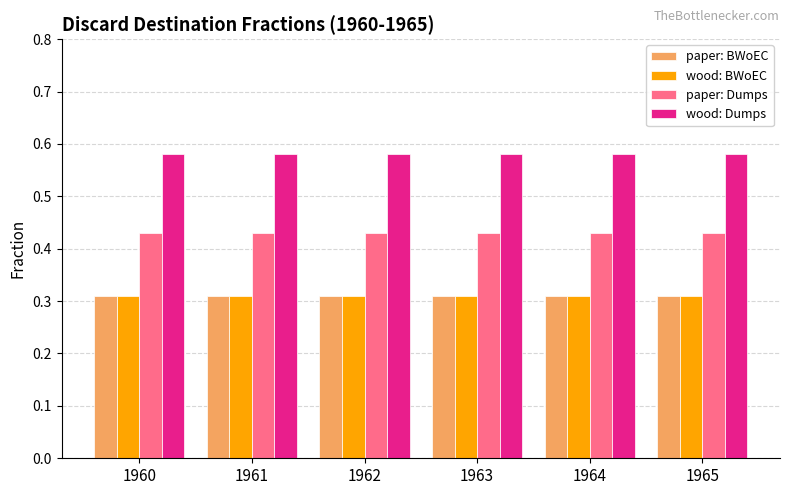

How many bars are there in total?

24